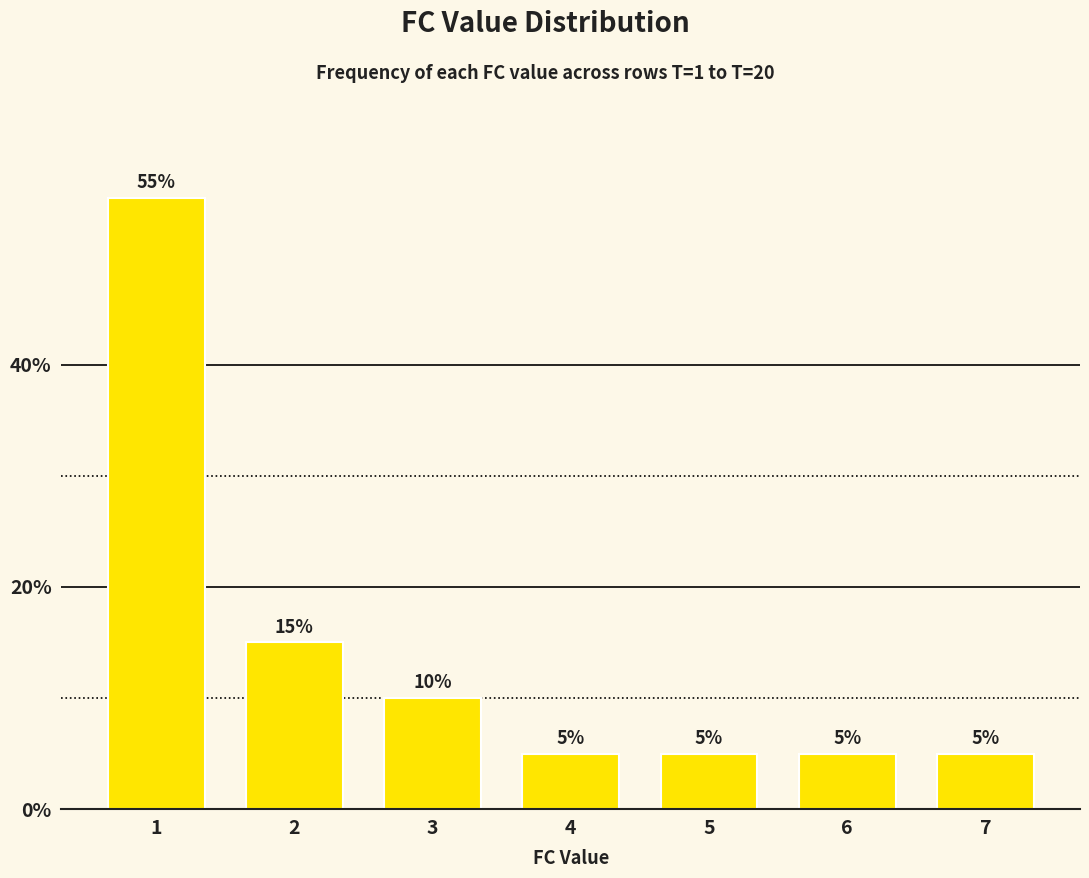

What is the maximum value shown in the chart?

55.0